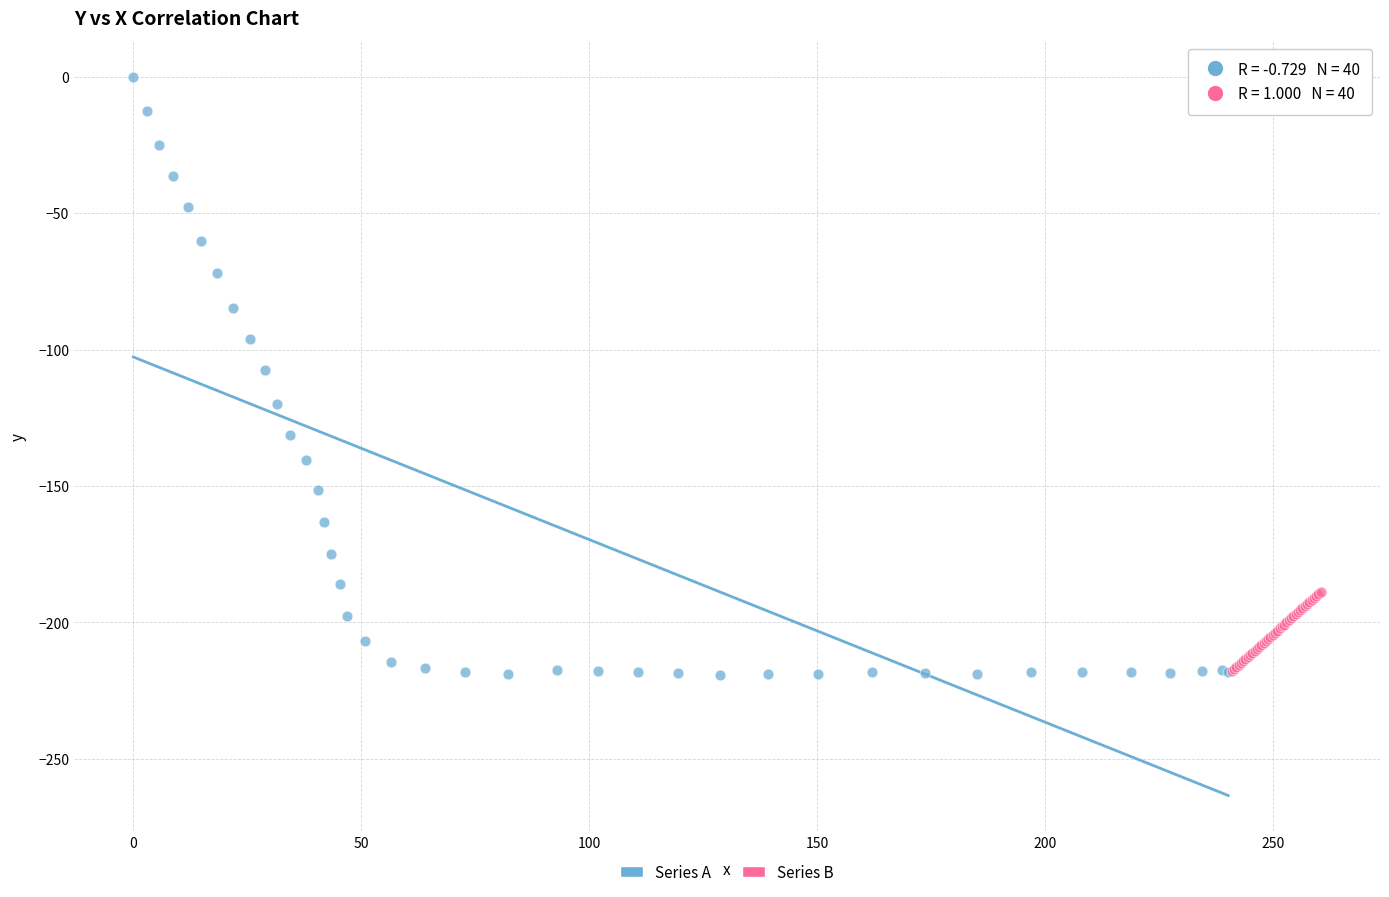

Which series contains the highest Y value?

Series A